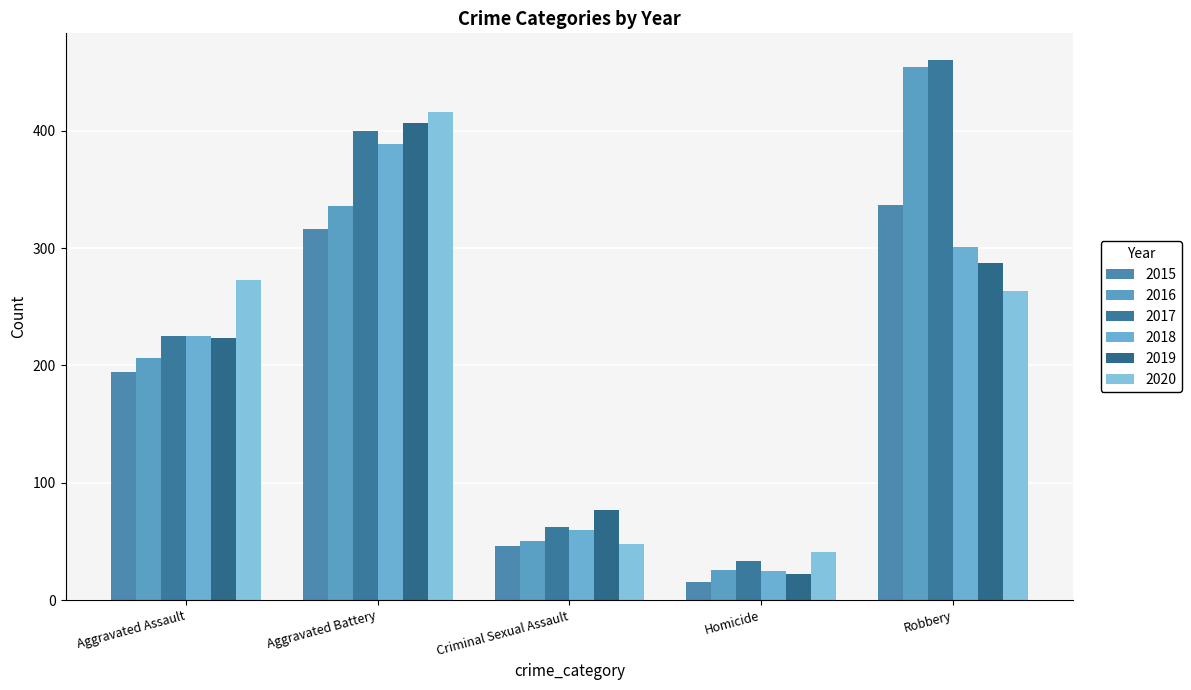

Which label corresponds to the smallest value in the chart?

Homicide